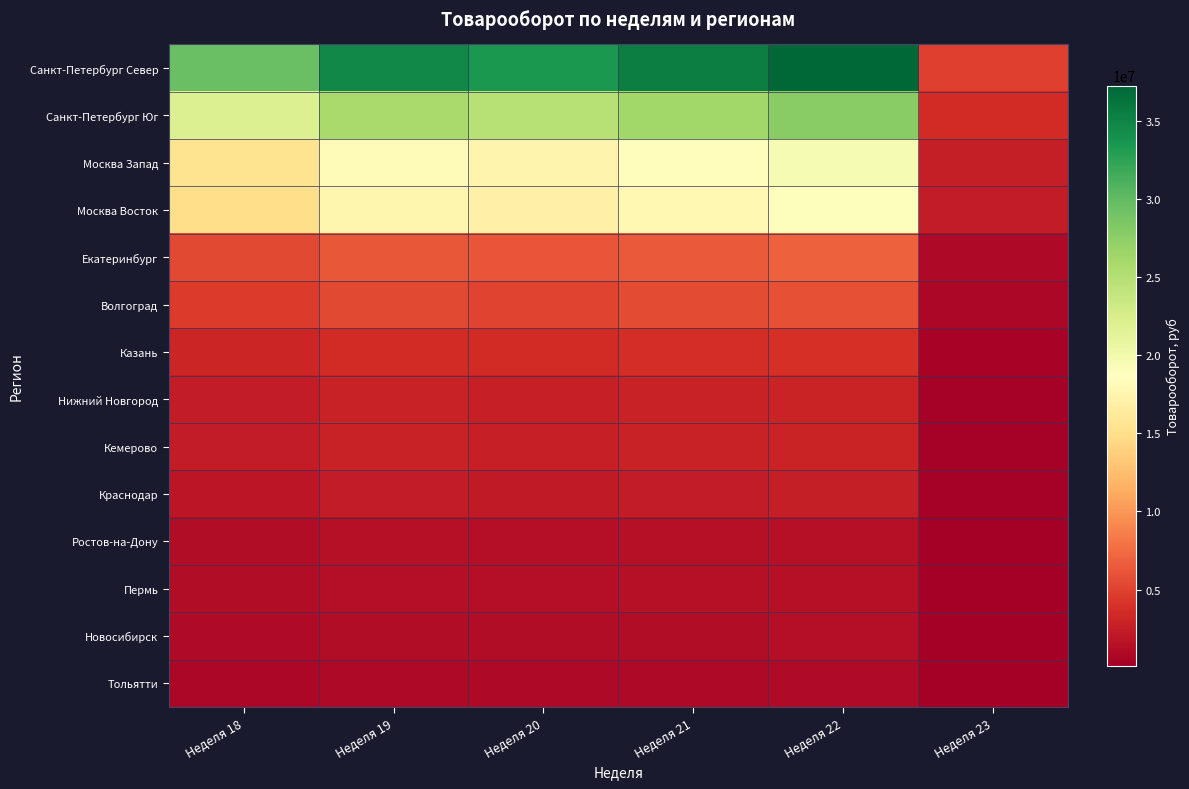

At which category is the sum across all series the highest?

Неделя 22